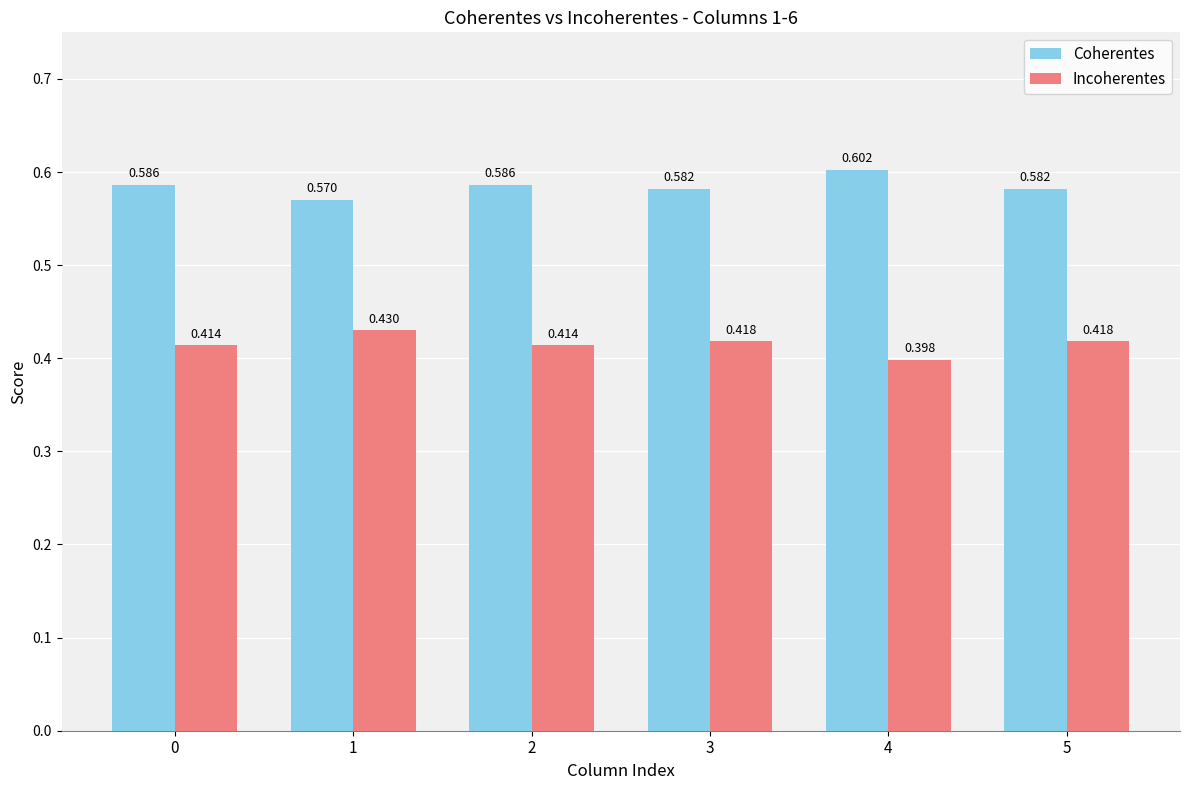

At which label is Coherentes closest to 0?

1